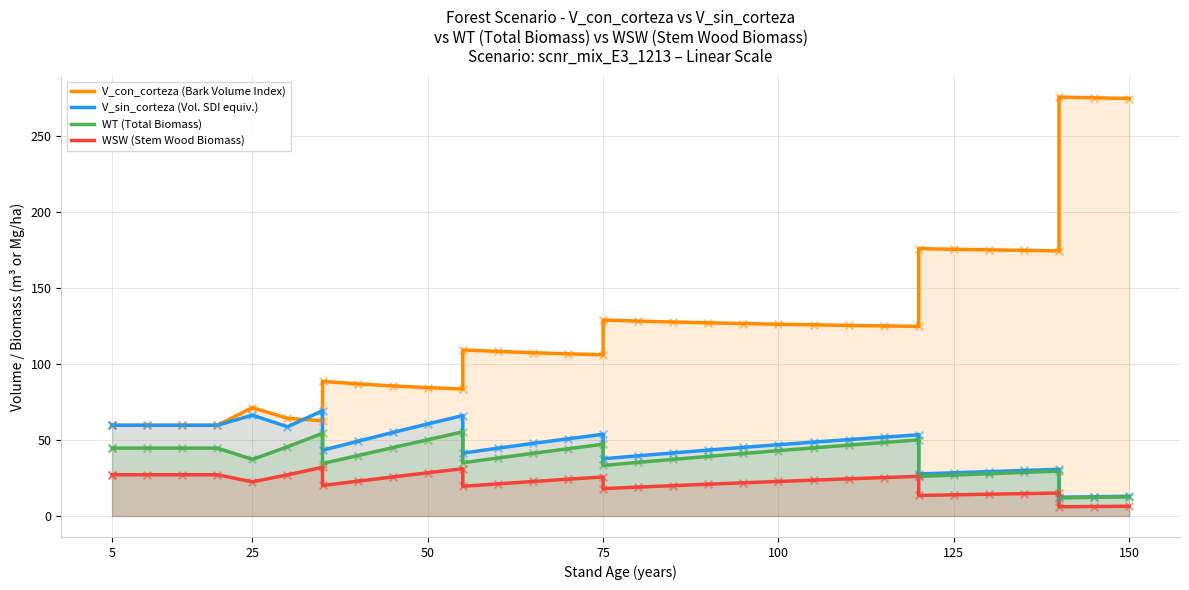

What are all the series names shown in the legend?

V_con_corteza (Bark Volume Index), V_sin_corteza (Vol. SDI equiv.), WT (Total Biomass), WSW (Stem Wood Biomass)